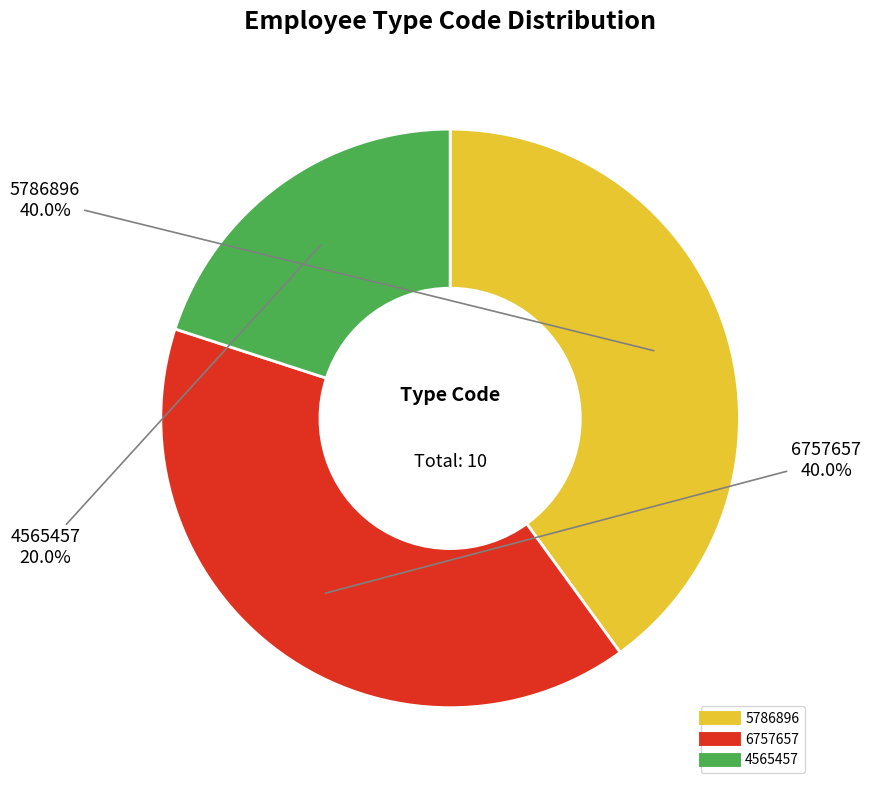

How many slices are in this pie chart?

3